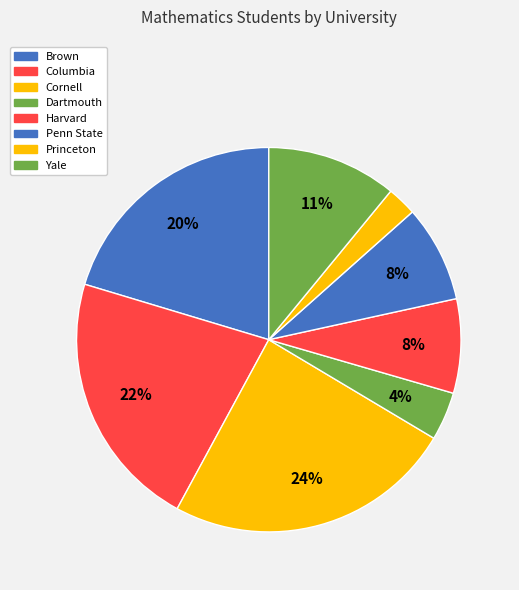

How many segments does this pie chart have?

8